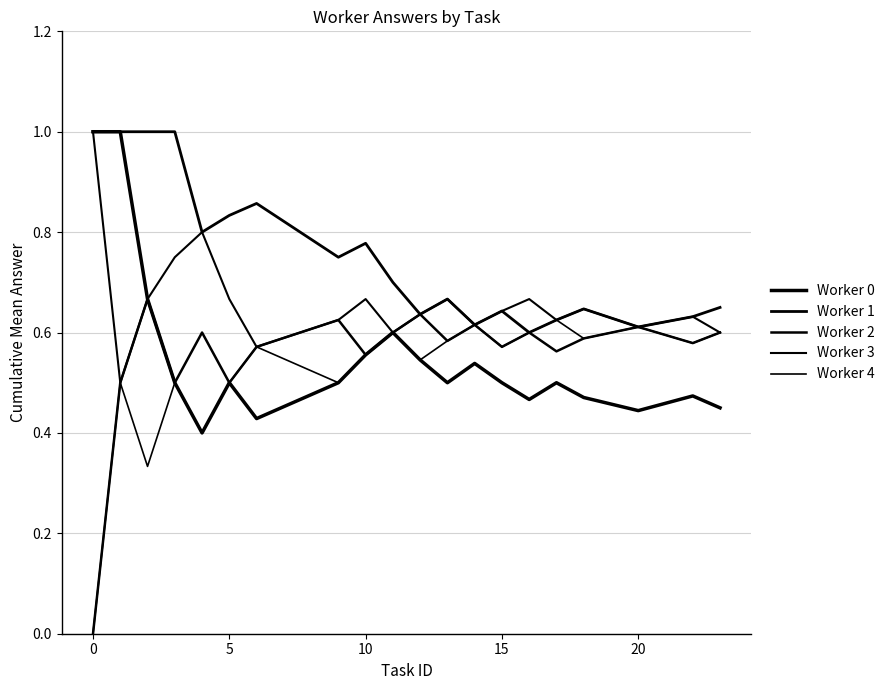

True or false: Worker 1 and Worker 0 cross at least once.

False